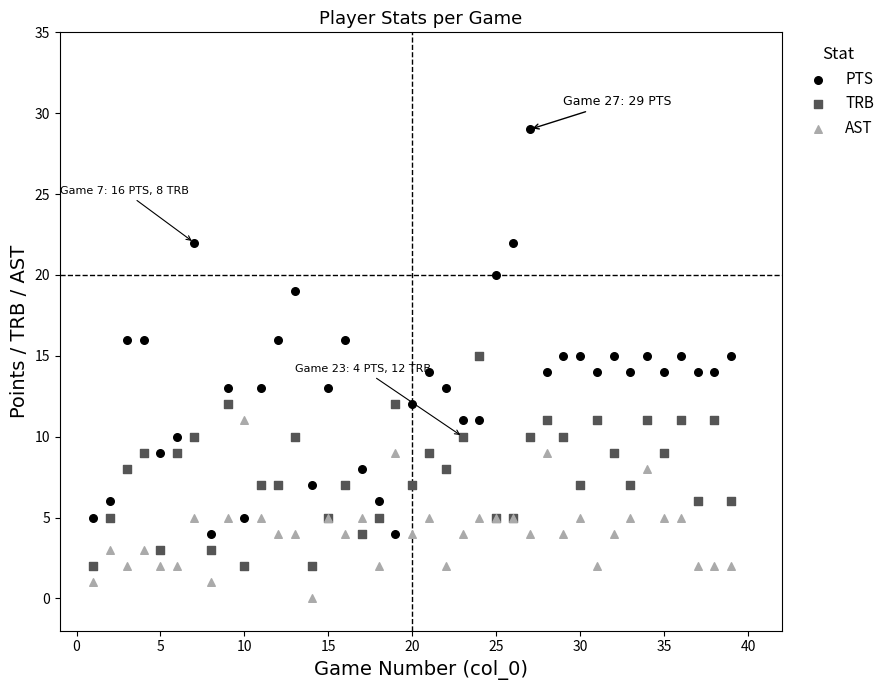

What are all the series names shown in the legend?

PTS, TRB, AST